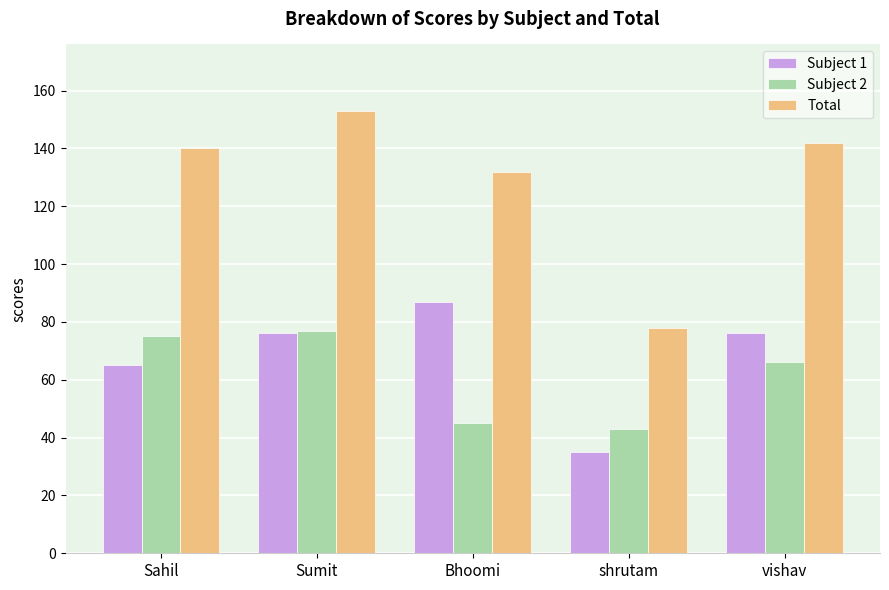

At which category does the chart reach its peak across all series?

Sumit